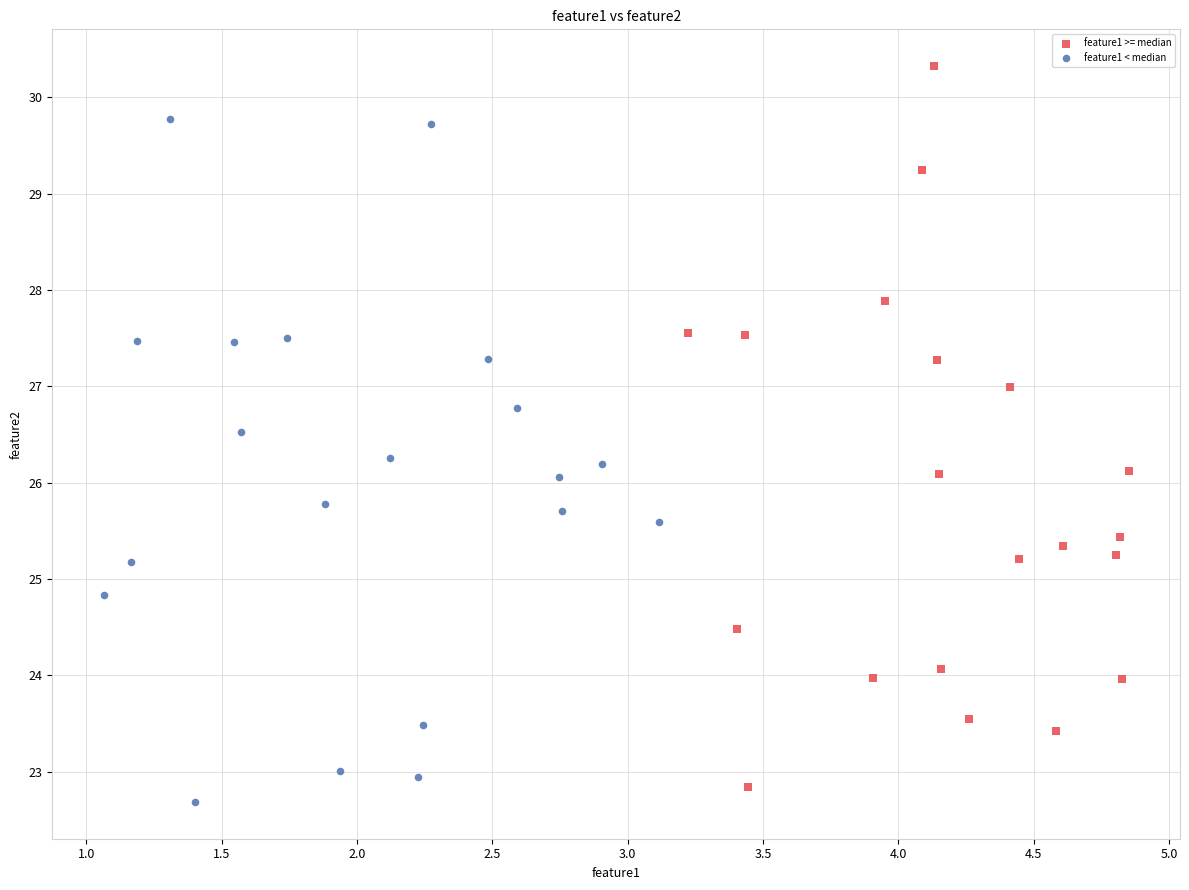

Which series reaches the minimum Y coordinate?

feature1 < median